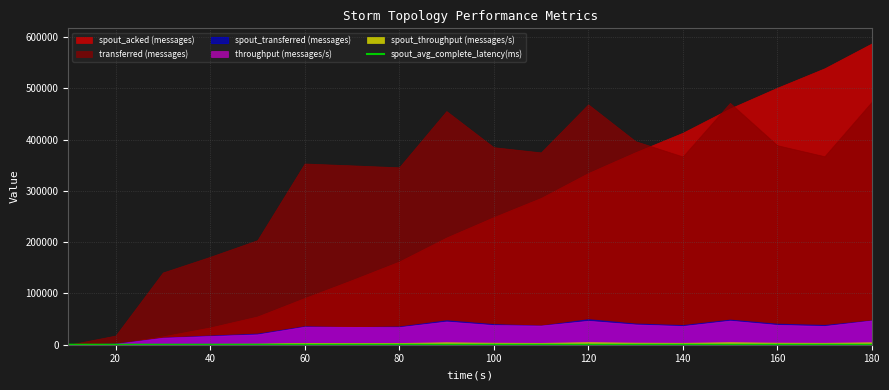

How many lines are shown in the chart?

1